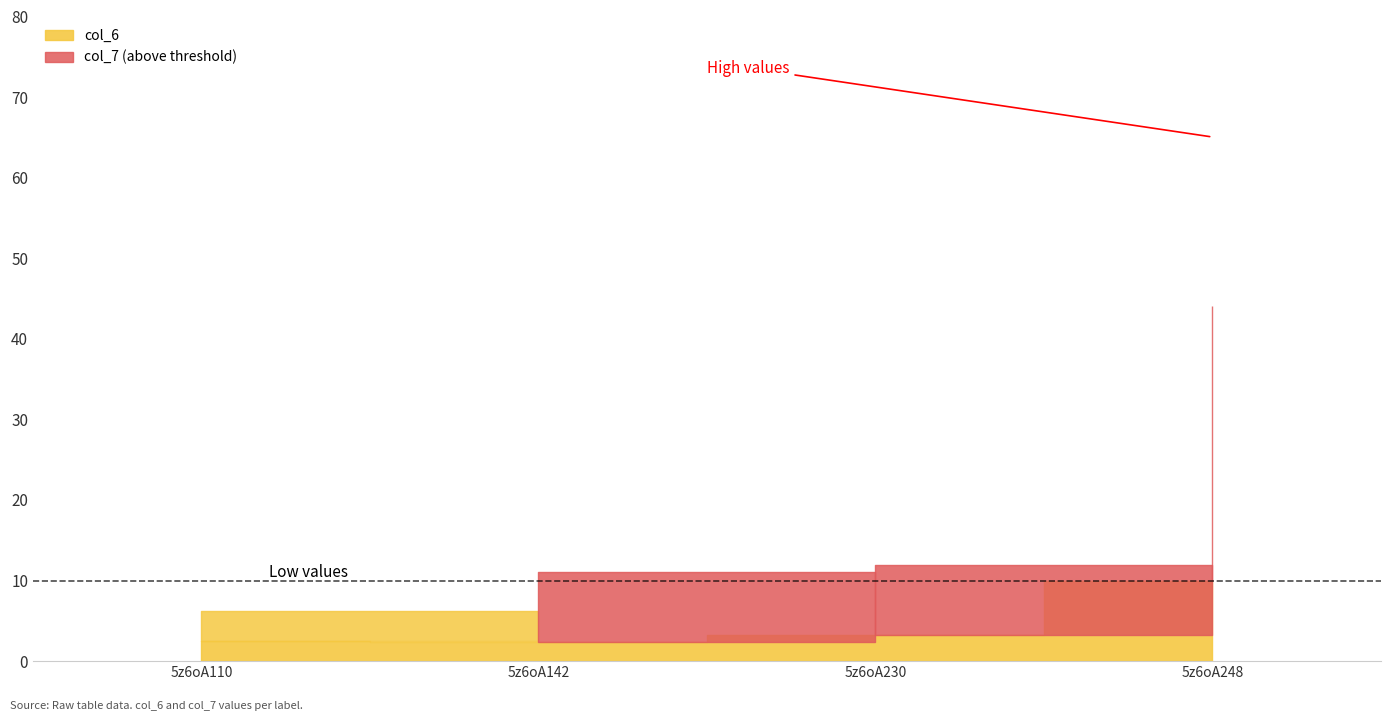

What is the spread (max minus min) of values at 5z6oA142?

6.3